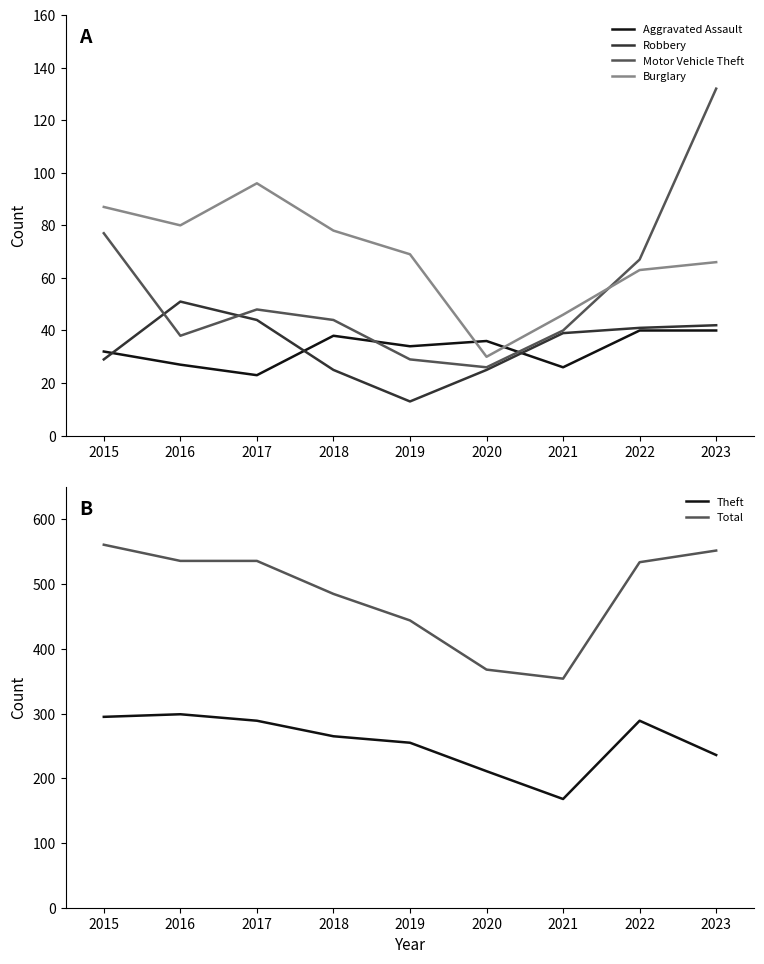

Where is Total nearest to the value 457?

2019